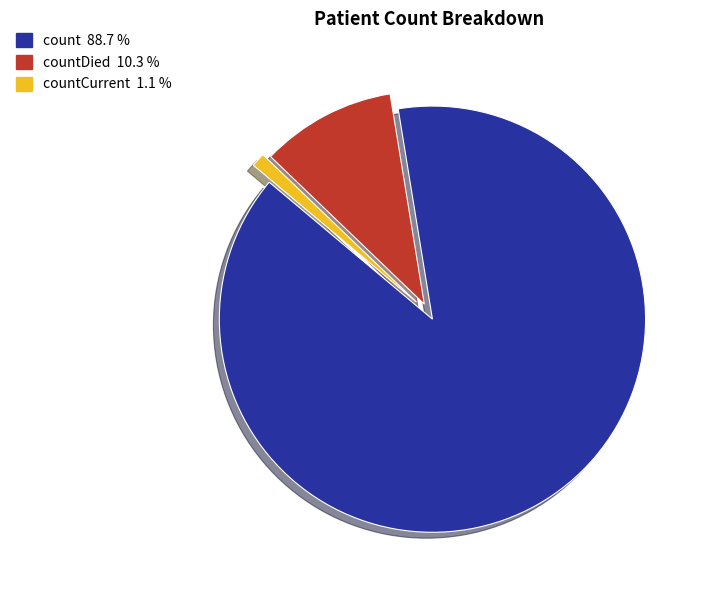

Is there any slice that represents more than half of the pie?

Yes